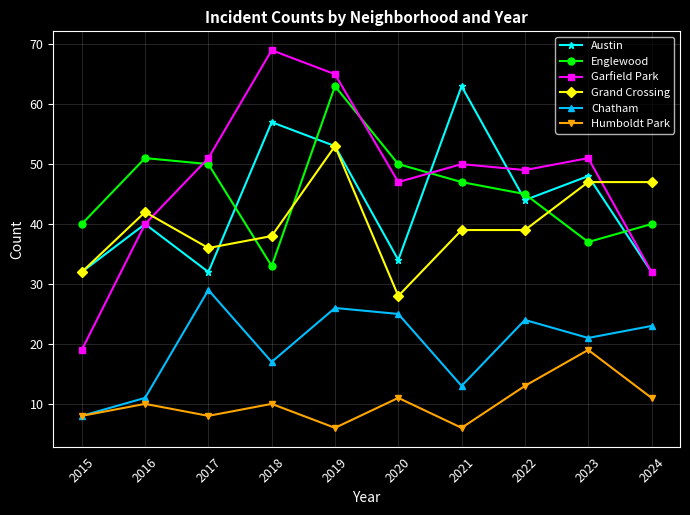

Is the value of Garfield Park at 2021 greater than the value of Austin at 2020?

Yes